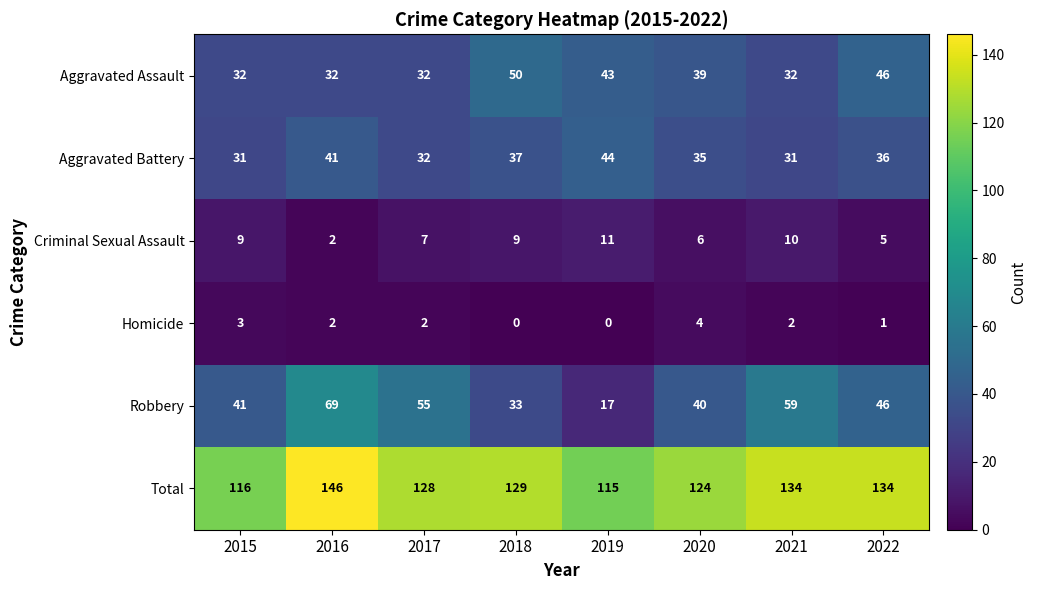

What is the maximum value shown in the chart?

146